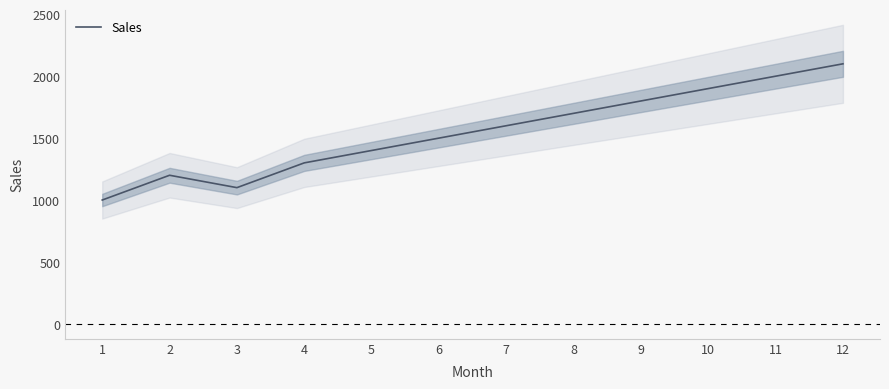

How many points are higher than both their immediate neighbors (excluding endpoints)?

1